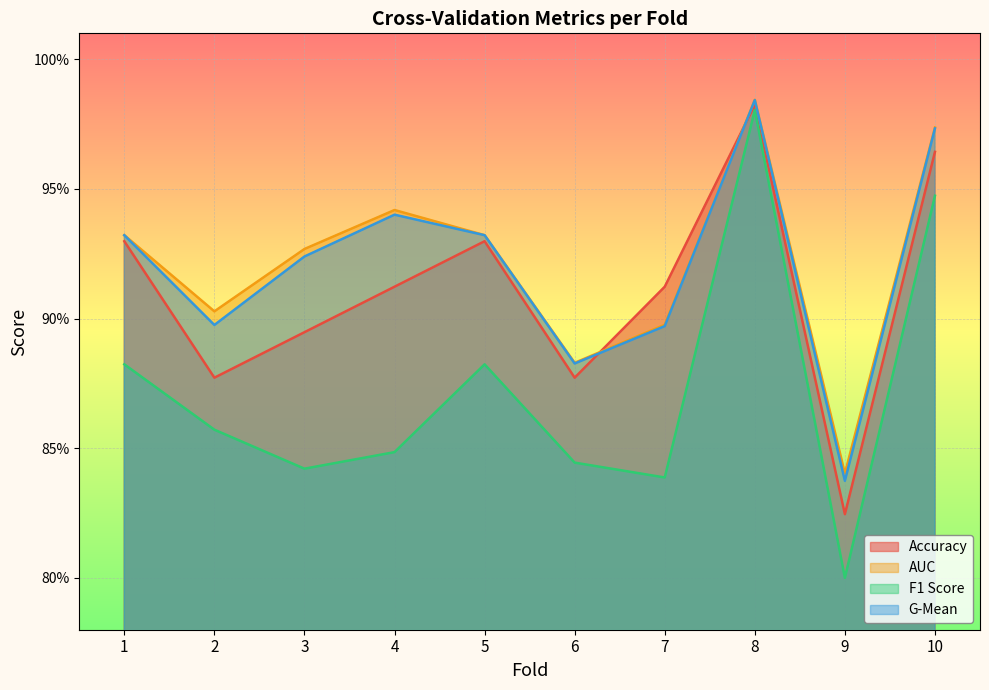

True or false: accuracy and g_mean cross at least once.

True